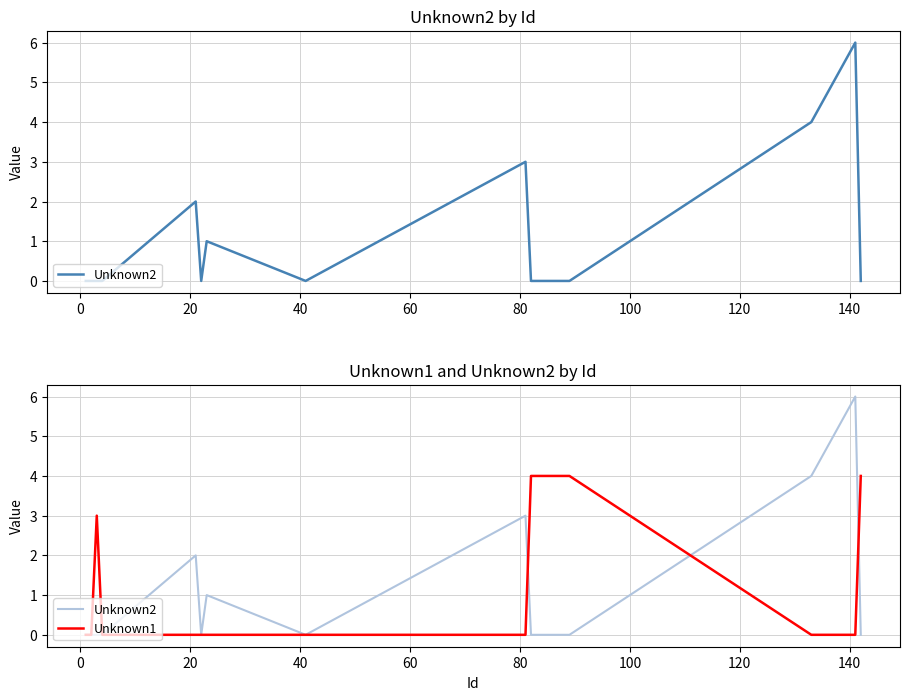

What is the highest value of the Unknown1 series?

4